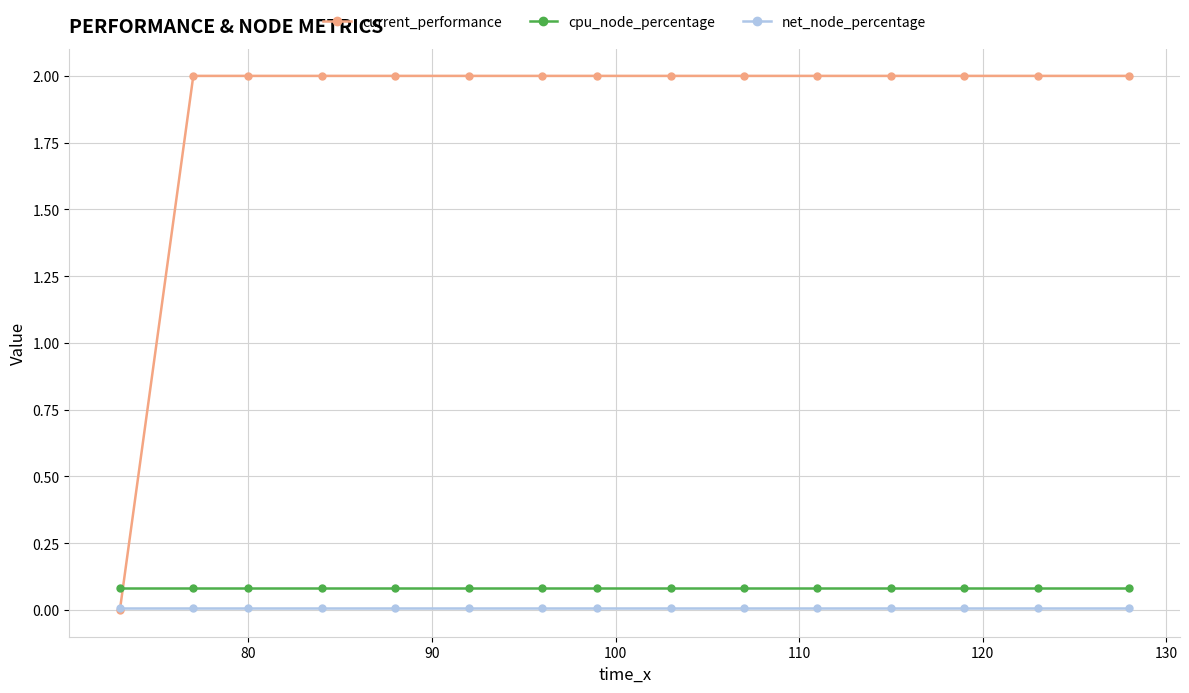

Which series has the largest total across all categories?

current_performance